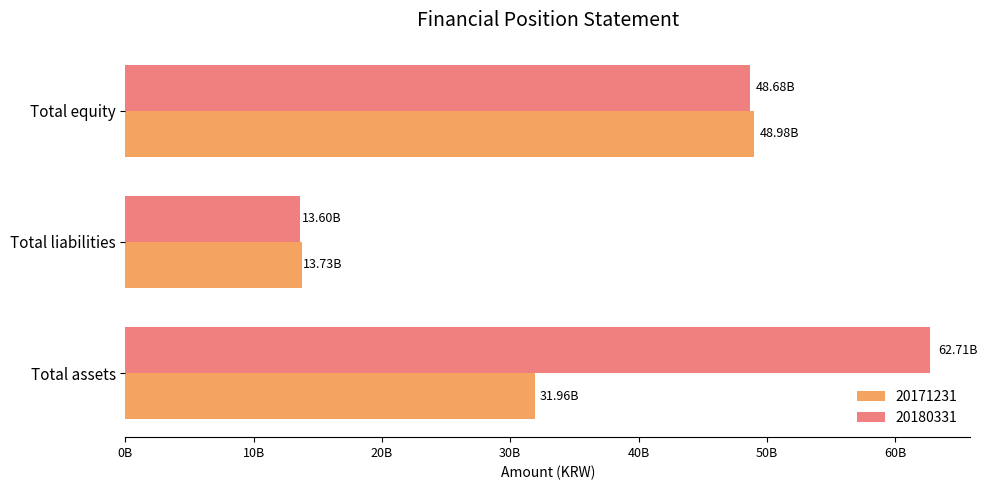

What is the lowest value of the 20180331 series?

13604663216